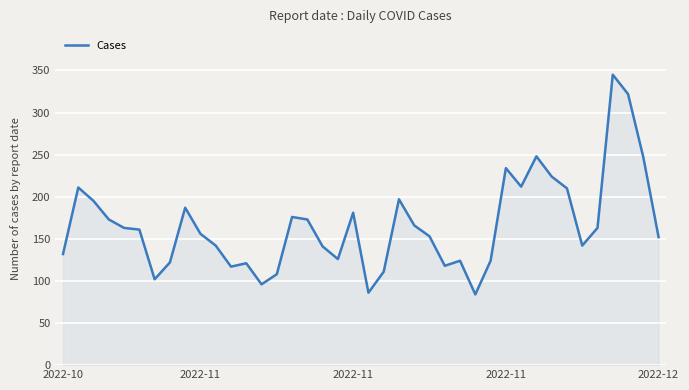

What is the smallest value displayed?

84